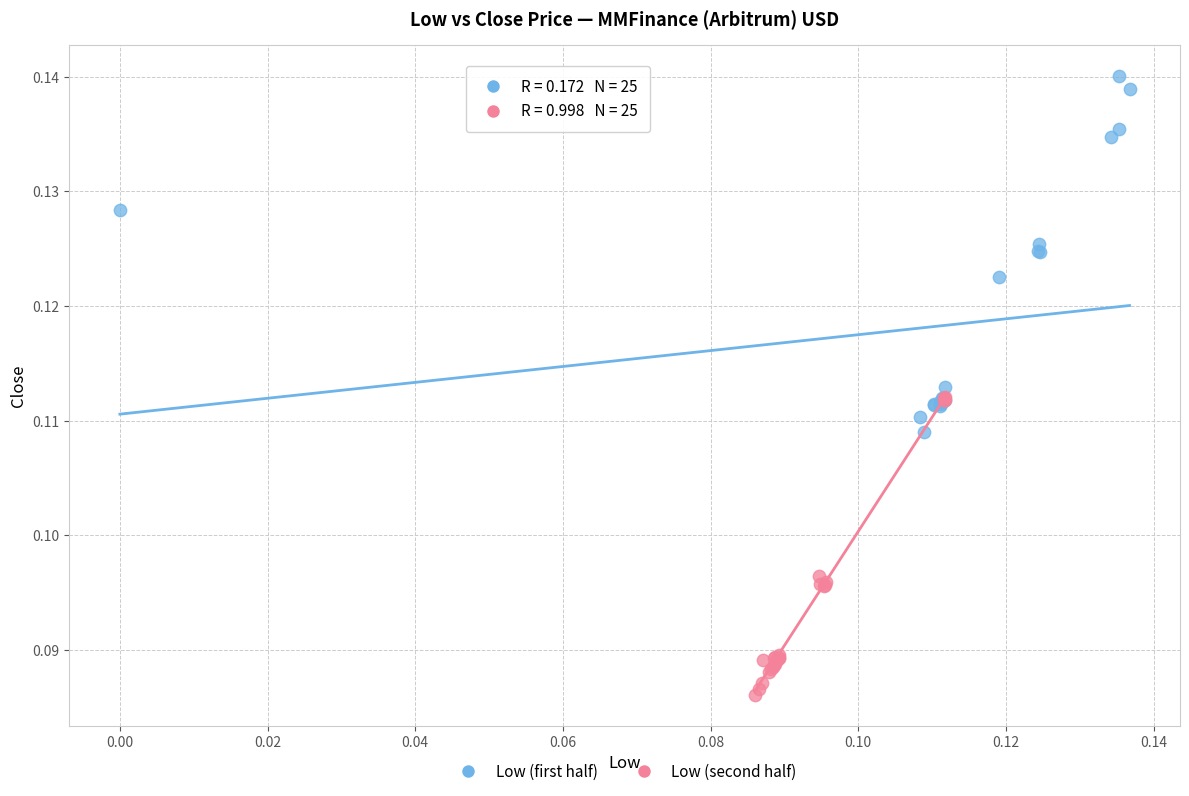

Which series has the widest spread of Y values?

Low (first half)